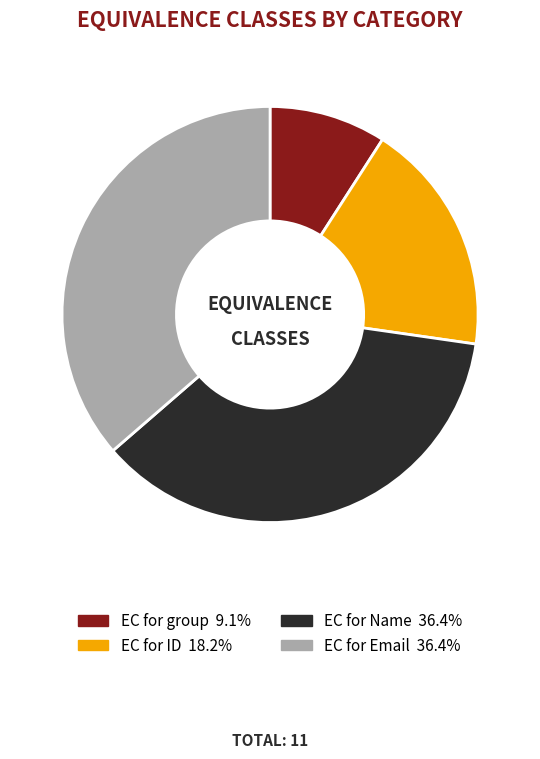

Does any single category account for the majority?

No